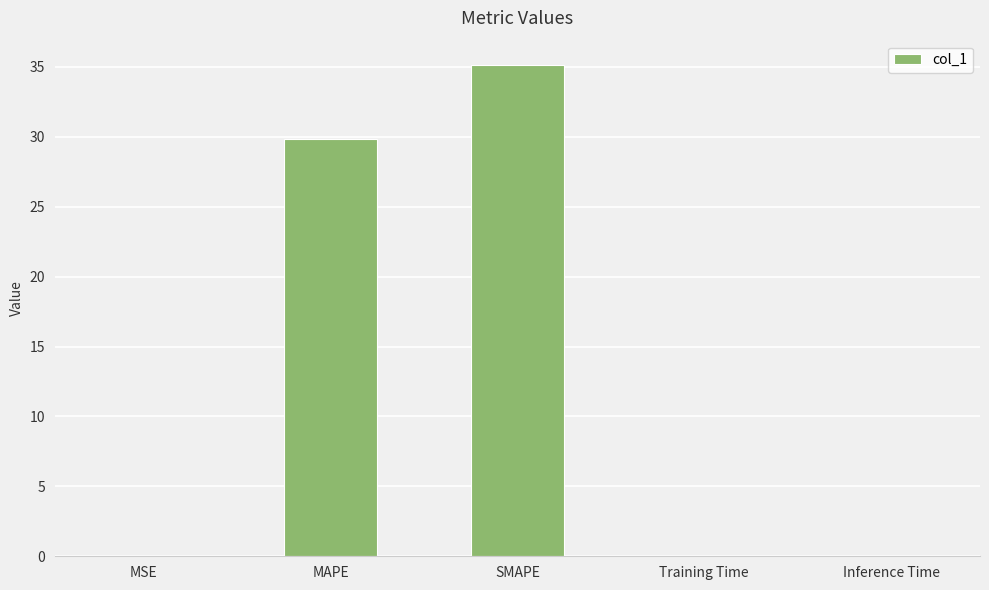

What is the sum of the values at SMAPE and Training Time?

35.1